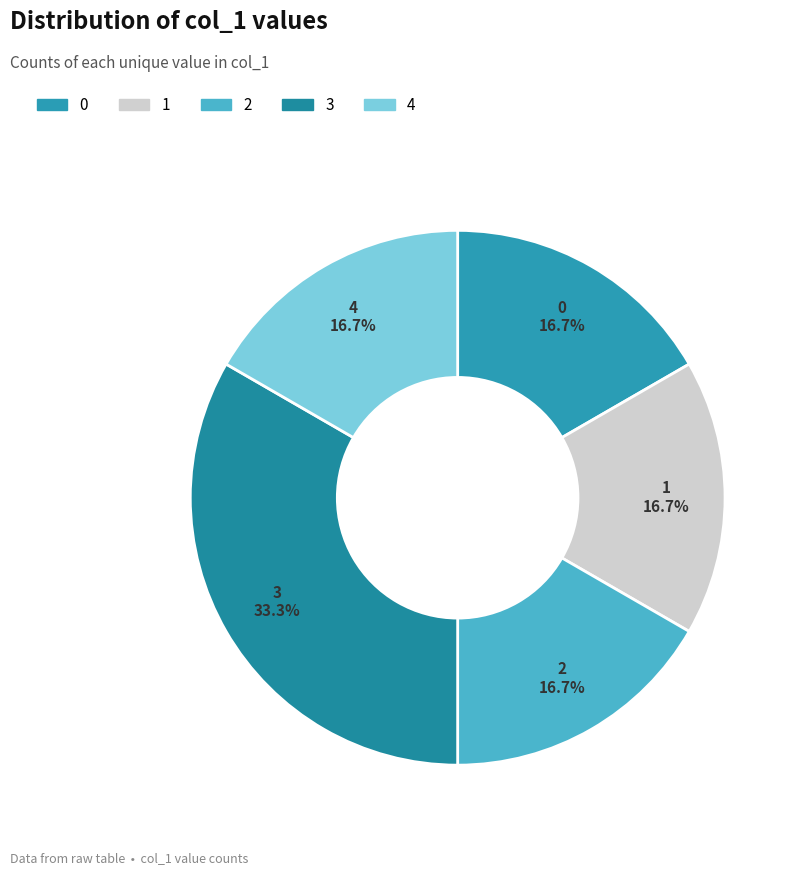

Is 2 the majority of the pie?

No